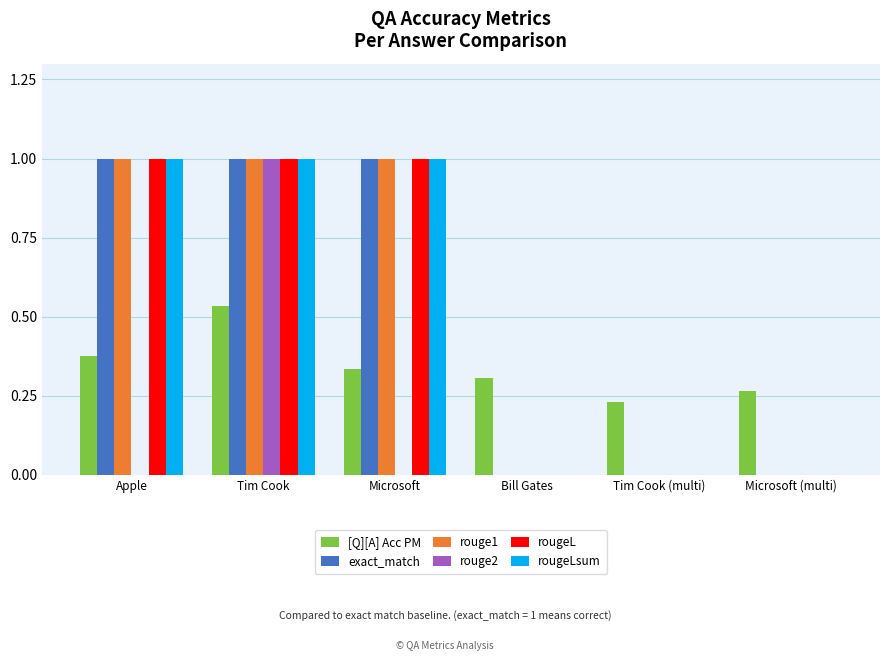

What is the sum of the rougeLsum values at Tim Cook and Microsoft?

2.0